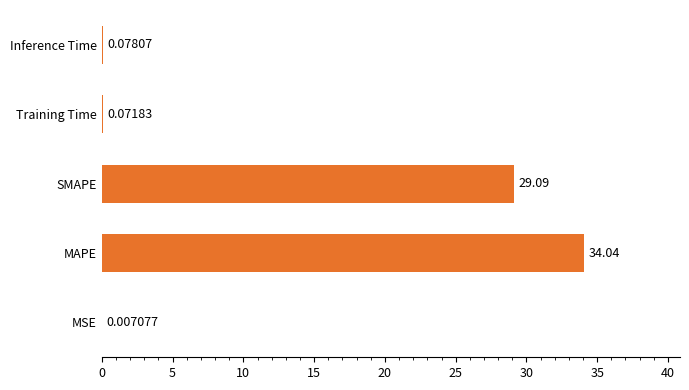

Does the chart contain stacked bars?

No